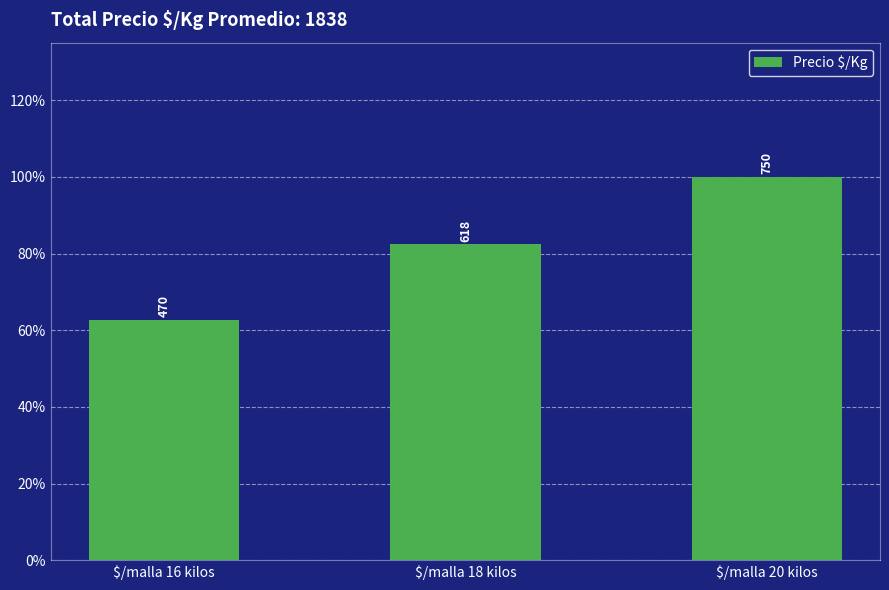

Approximately how many times larger is the value at $/malla 20 kilos compared to $/malla 16 kilos?

1.6